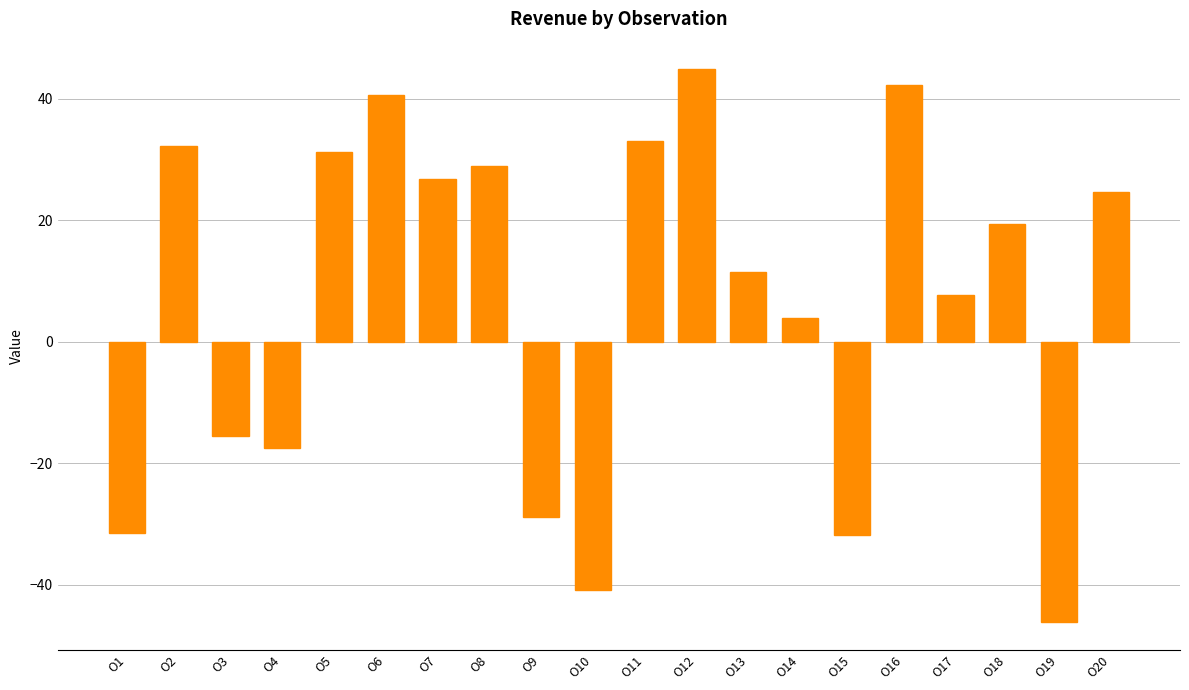

How many values are below 19?

10